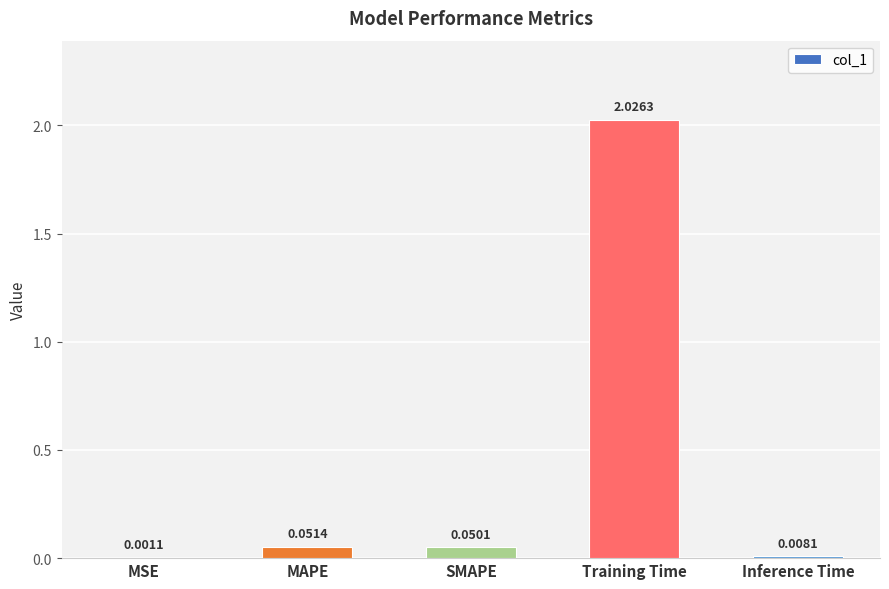

What is the sum of the values at Training Time and MAPE?

2.1